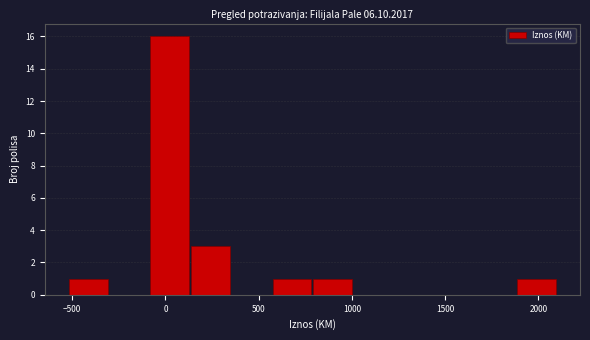

How tall is the bar that spans 550 to 800 on the x-axis? Neither the bar edges nor the heights are printed on the chart, so give them approximately, as read against the axes.

1